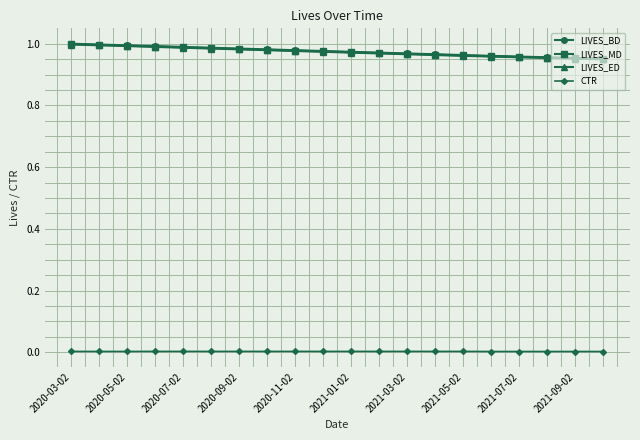

What are all the series names shown in the legend?

LIVES_BD, LIVES_MD, LIVES_ED, CTR